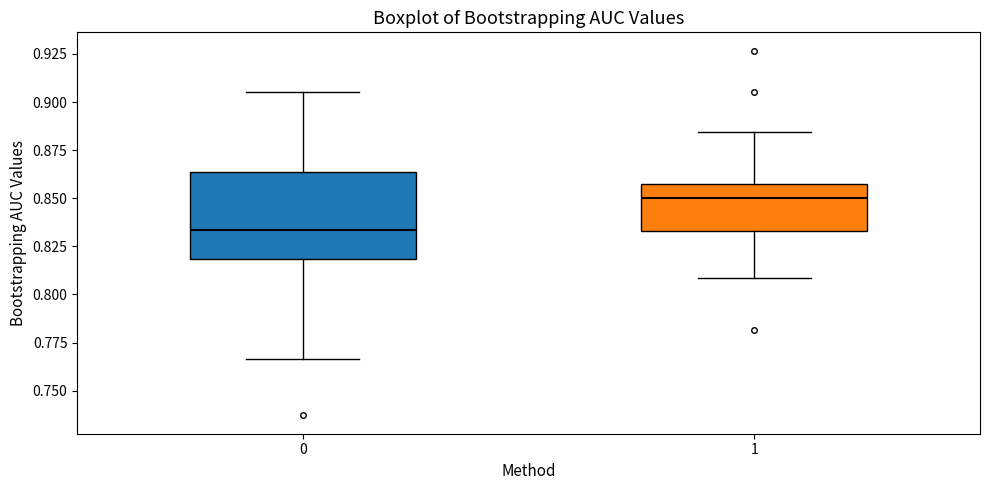

Which box is the tallest, from its lower edge to its upper edge?

0